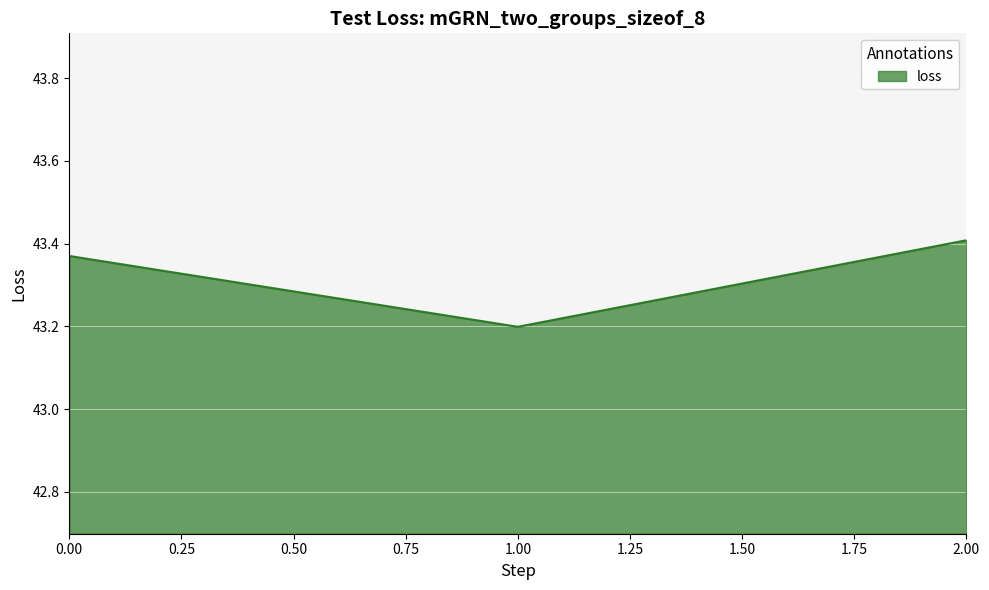

How many lines are shown in the chart?

1